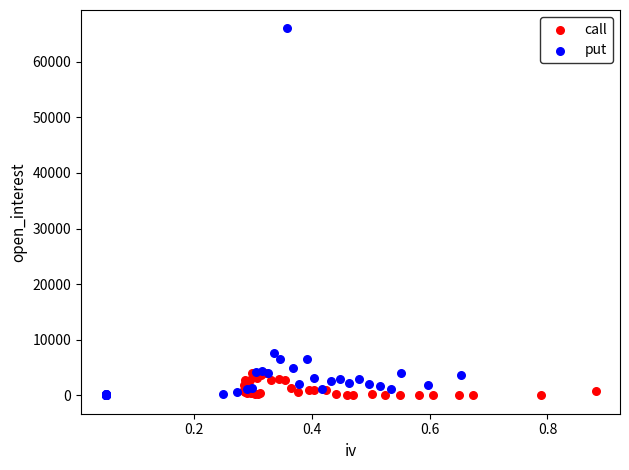

Which series contains the highest Y value?

put